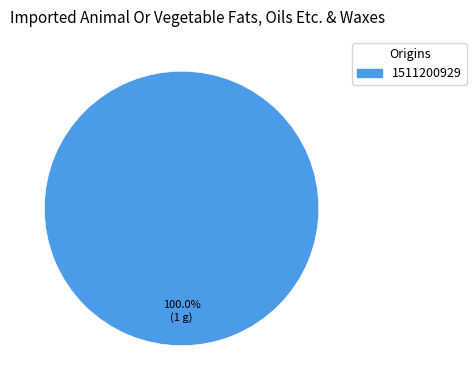

Is there any slice that represents more than half of the pie?

Yes